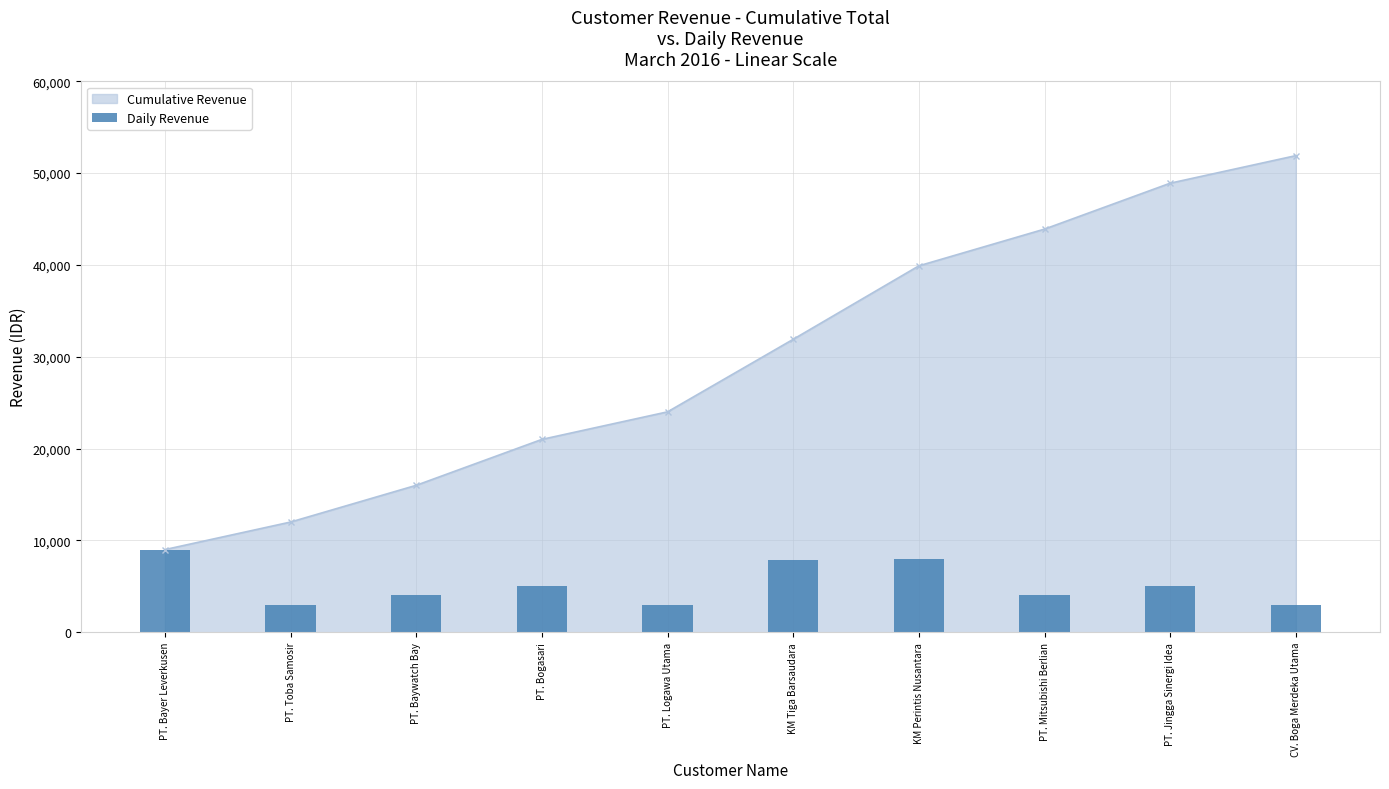

What is the average value?

5190